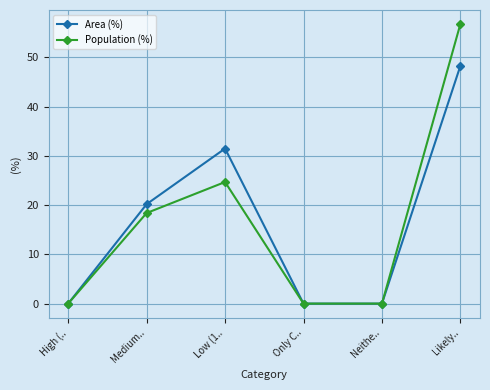

What is the difference between the second highest and second lowest values in the Area (%) series?

31.5